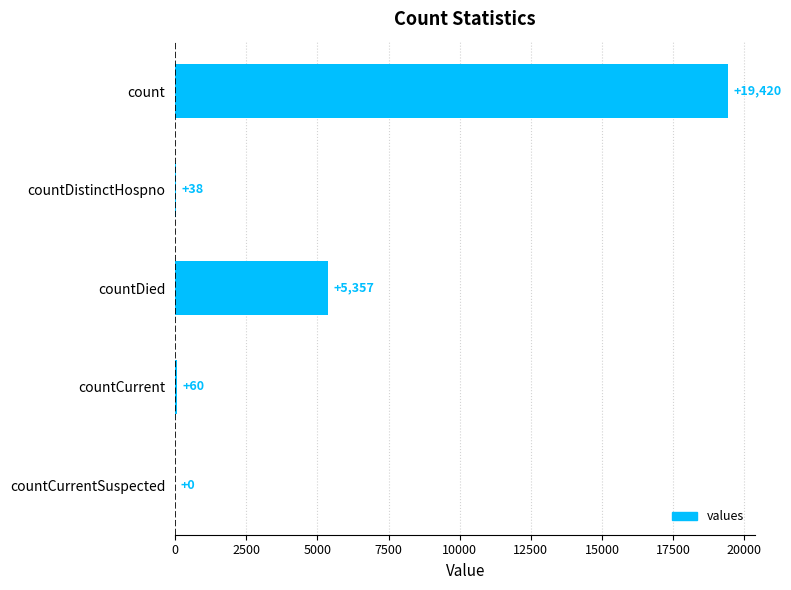

The value at countCurrentSuspected is -13407. True or false?

False